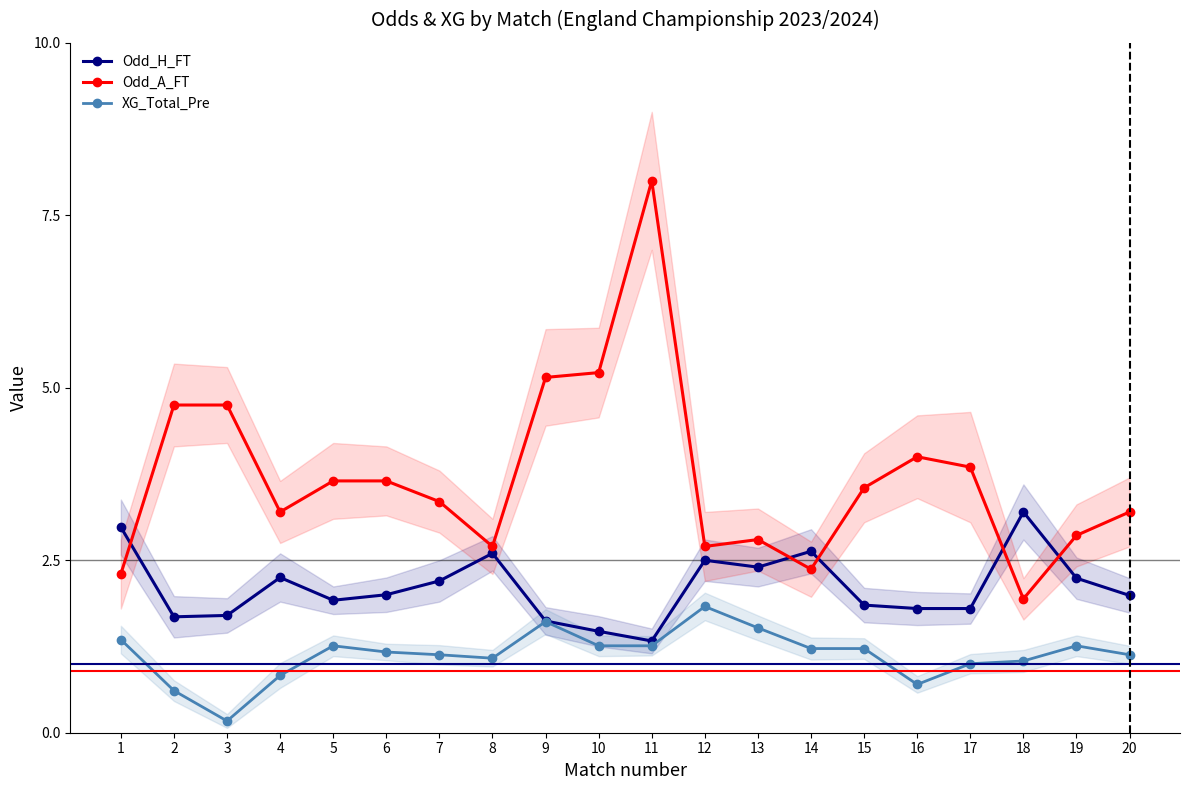

Which series has the largest total across all categories?

Odd_A_FT